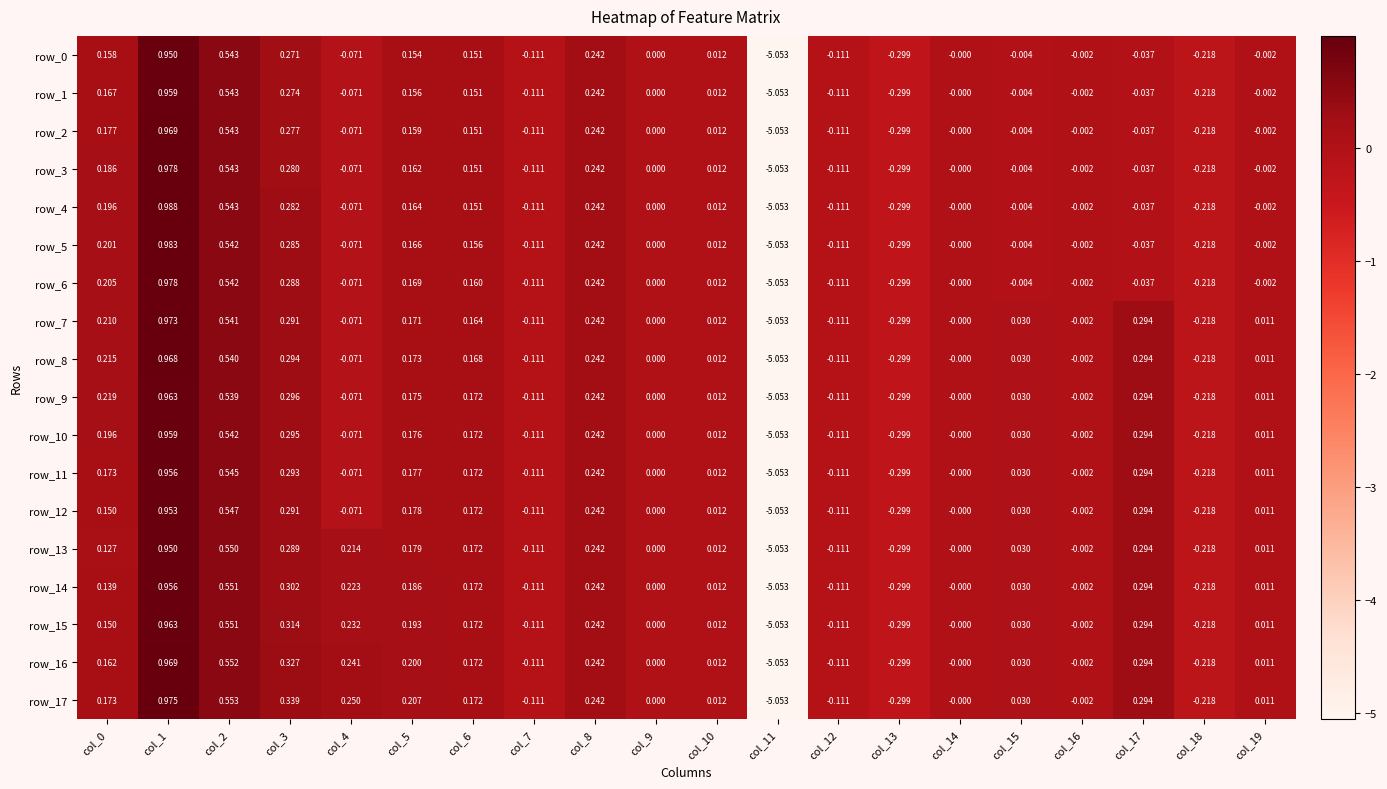

Is the value of row_12 at col_10 greater than the value of row_5 at col_9?

Yes